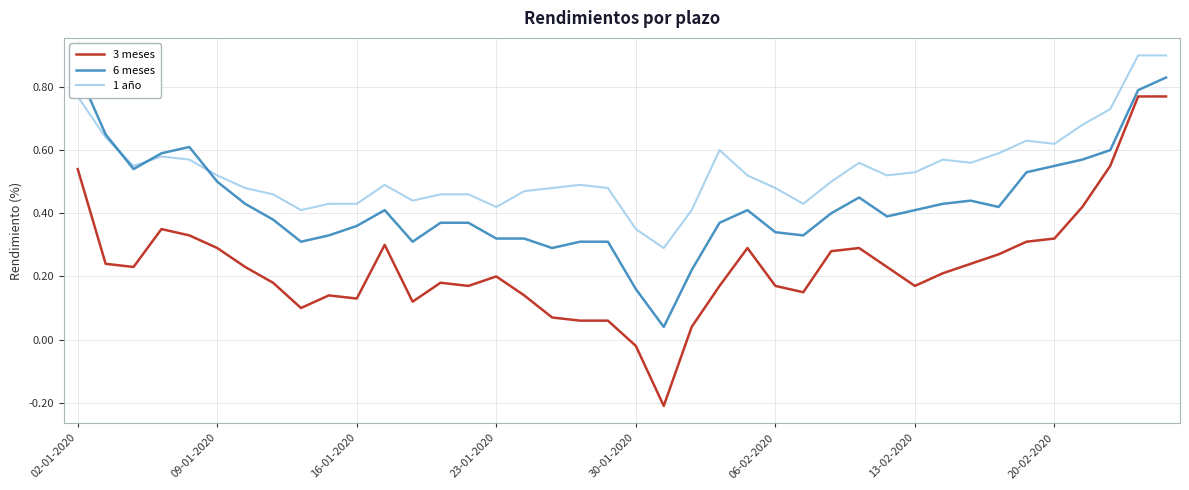

The value of 6 meses at 13 is 0.6. True or false?

False